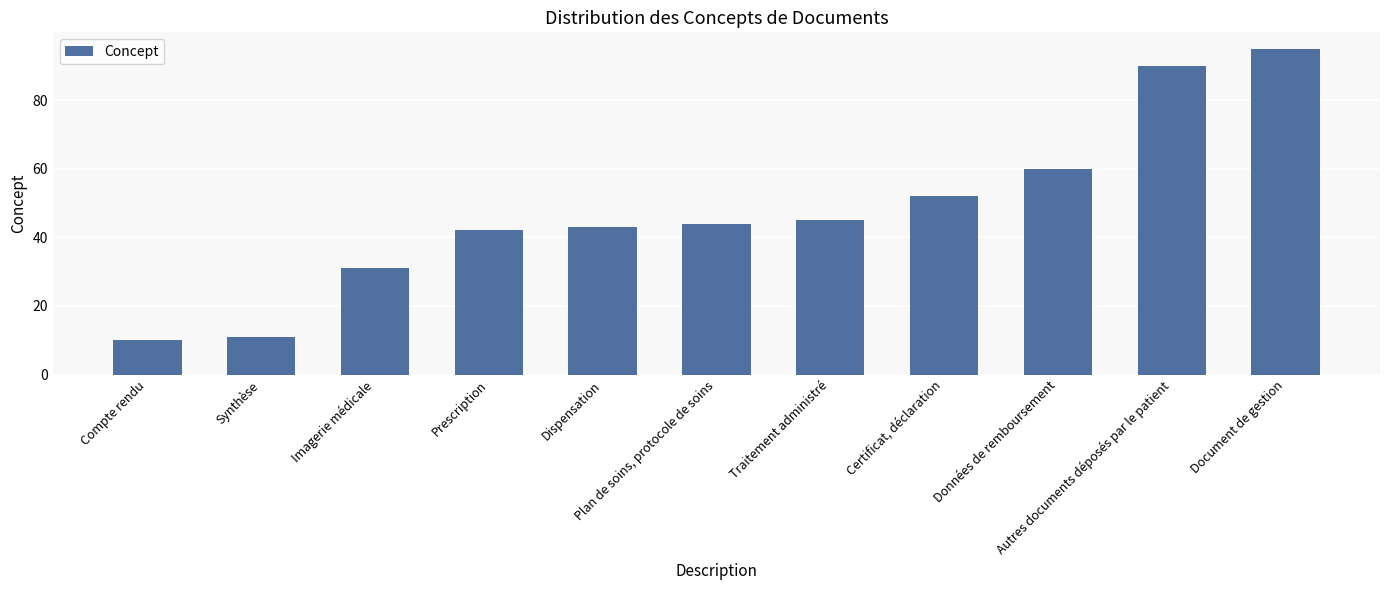

Does the chart contain stacked bars?

No